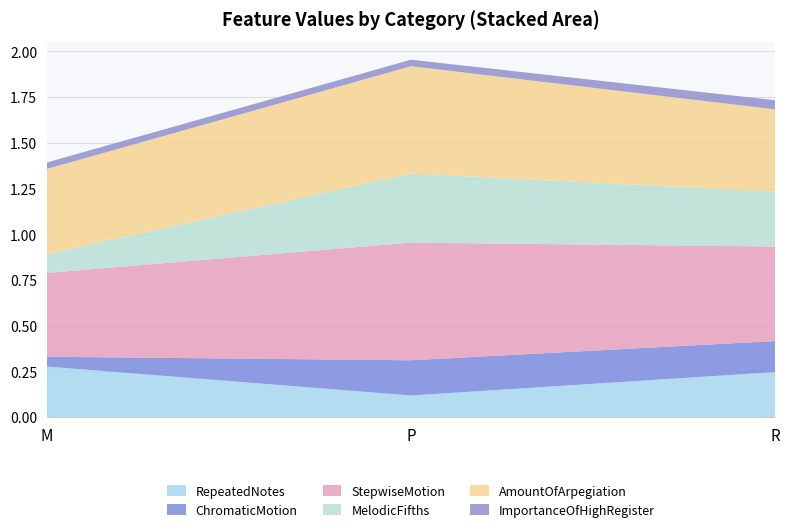

The value of RepeatedNotes at P is 0.2. True or false?

False